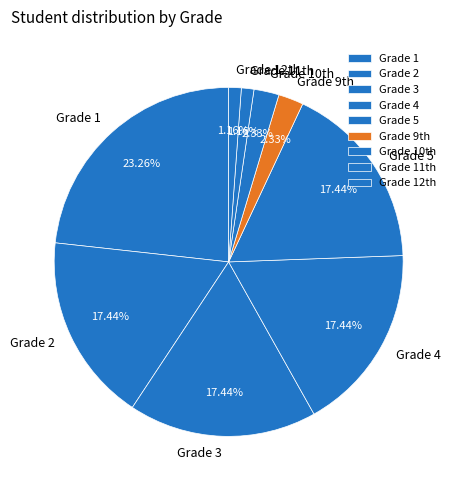

Does any single category account for the majority?

No